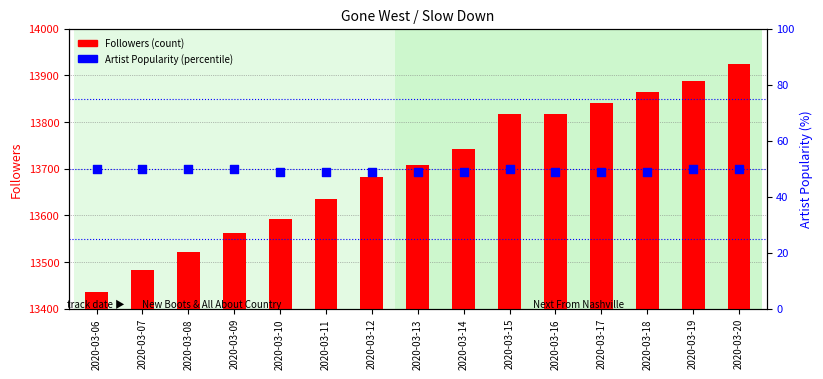

What are all the series names shown in the legend?

Followers, Artist Popularity